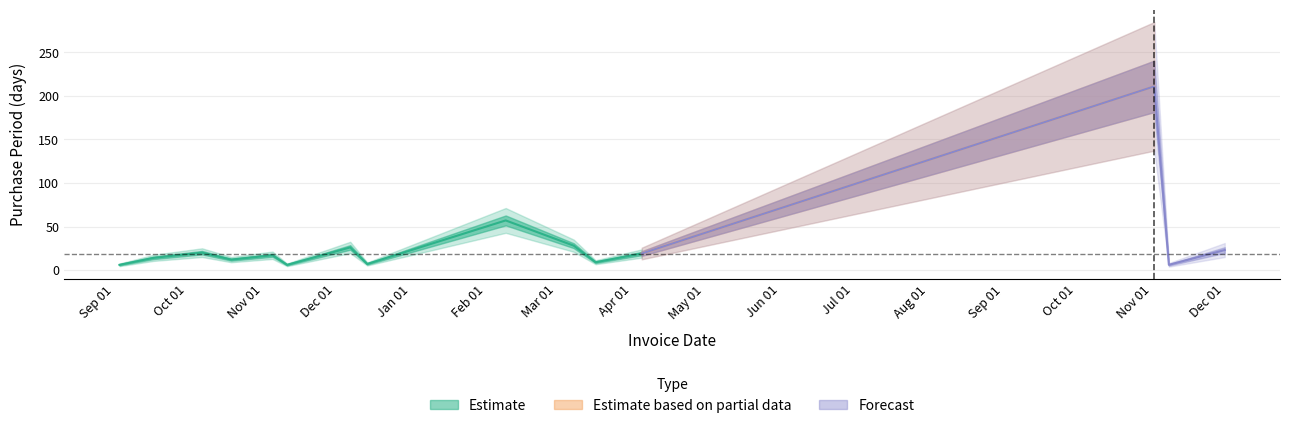

What is the minimum value shown in the chart?

6